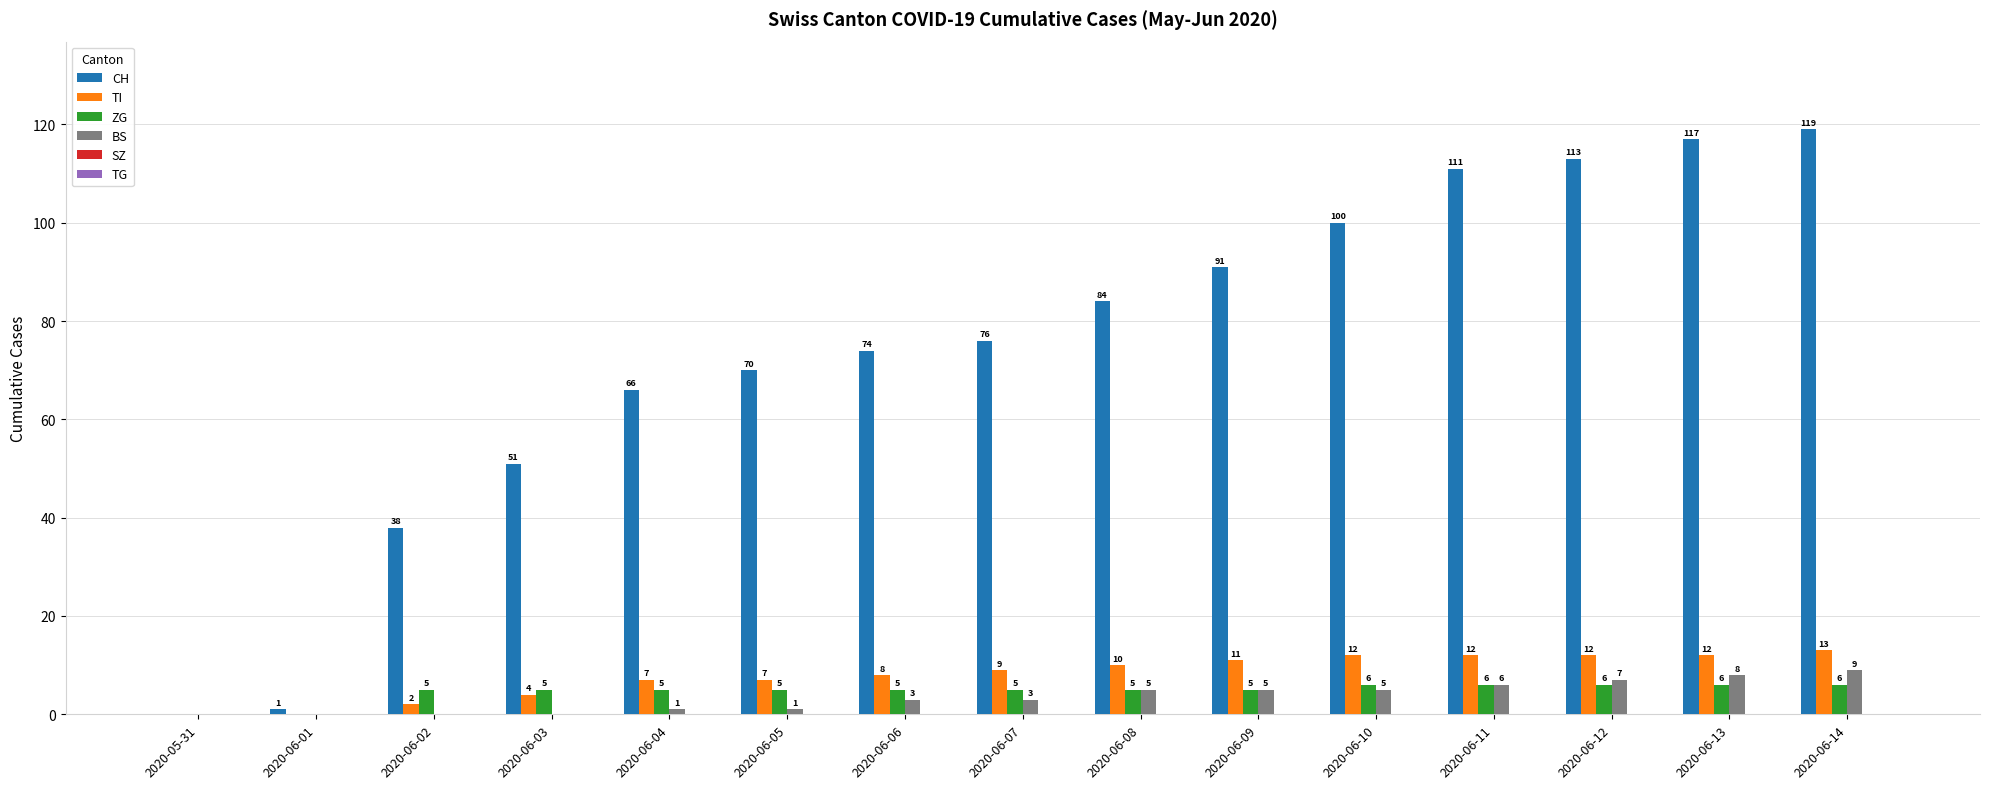

The value of ZG at 2020-06-07 is 5. True or false?

True